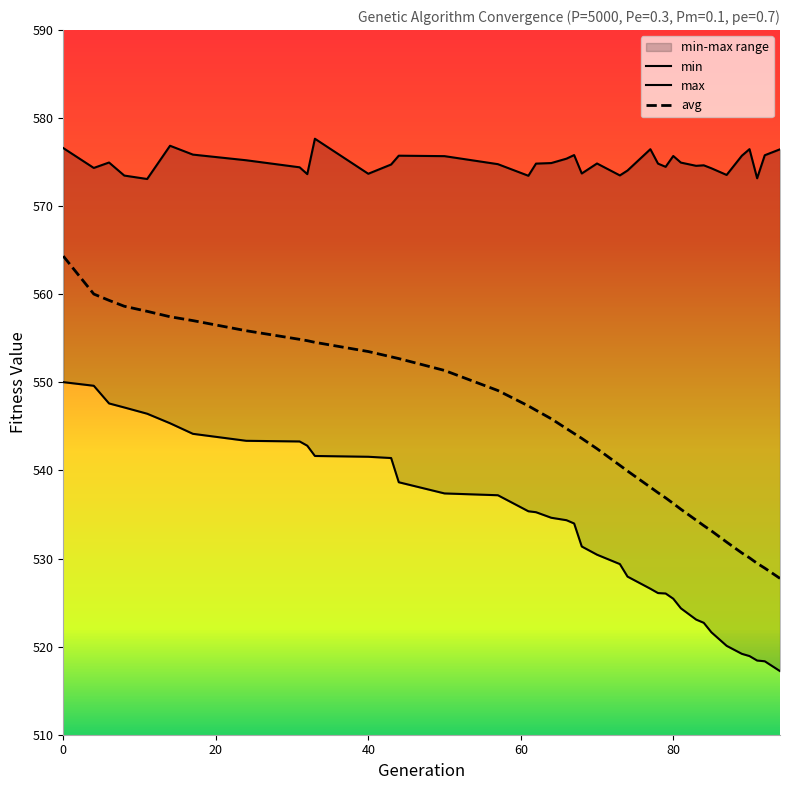

True or false: avg and min cross at least once.

False